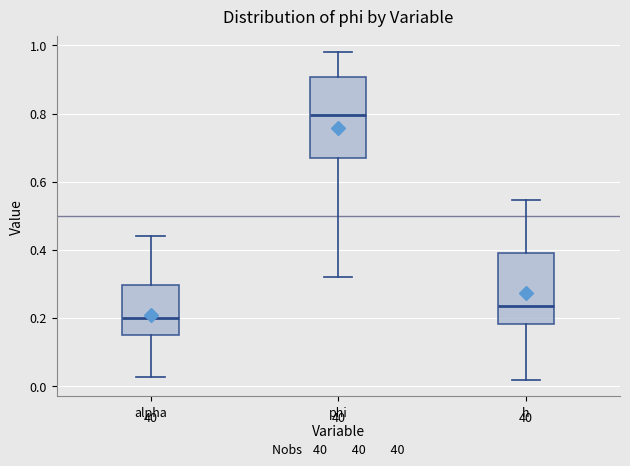

Which box's median line is the highest?

phi